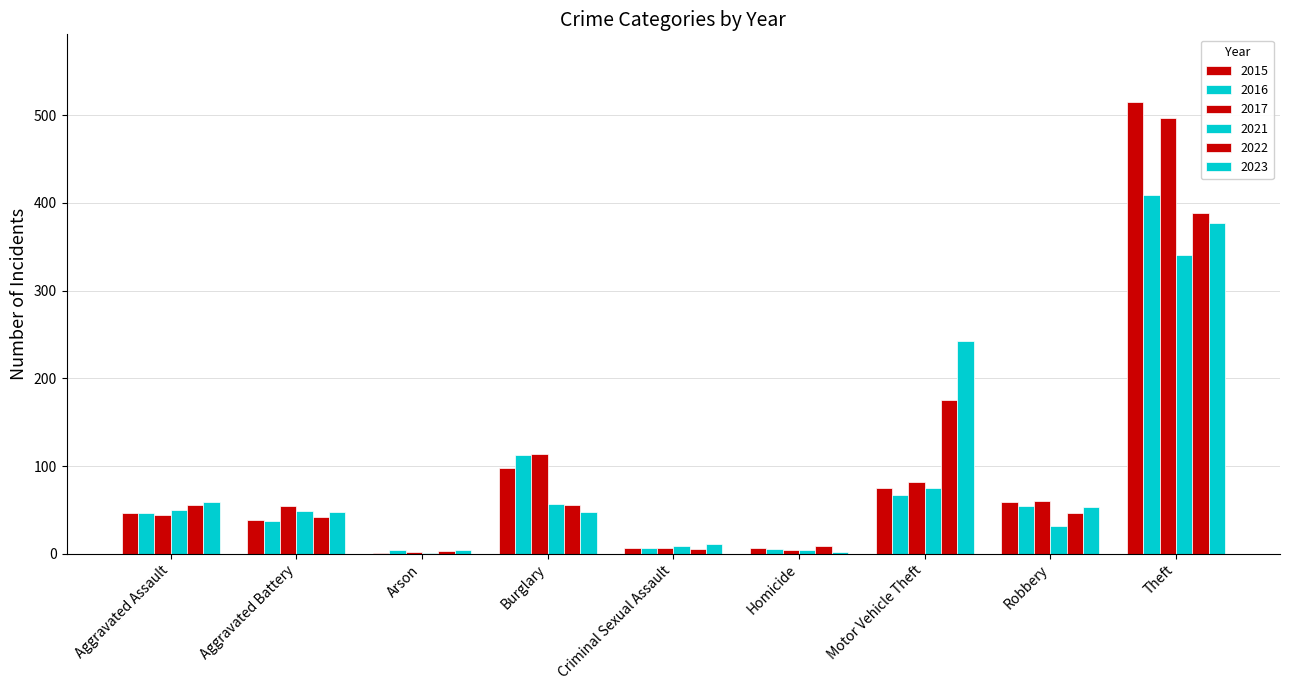

What is the average value of the 2021 series?

69